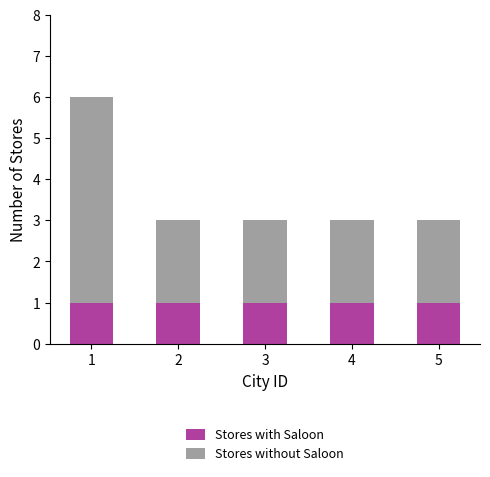

The Stores with Saloon series shows 1 at 5. True or false?

True